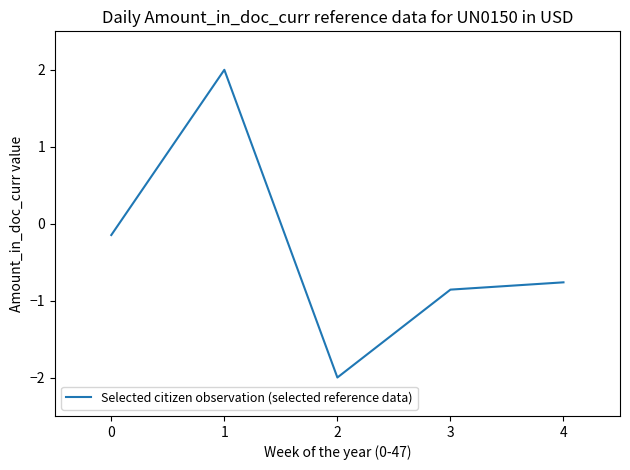

List the labels in order of value, largest first.

1, 0, 4, 3, 2